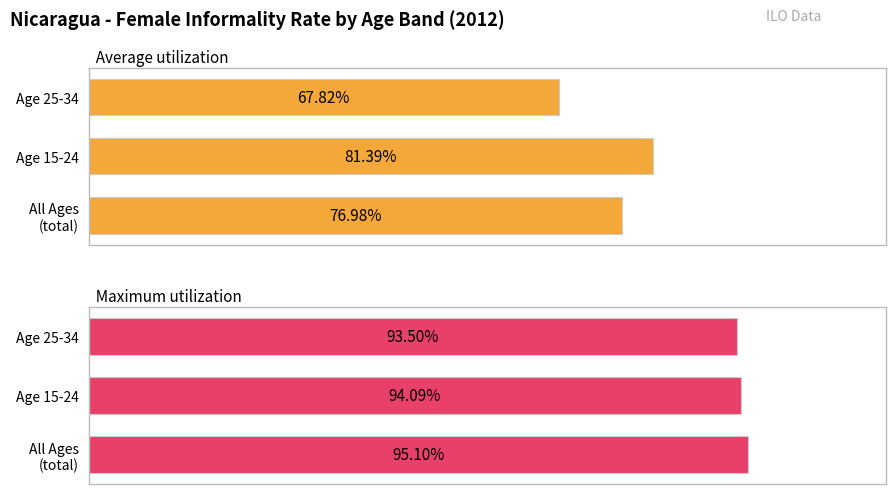

Rank the series at All Ages (total) from highest to lowest value.

Maximum utilization, Average utilization